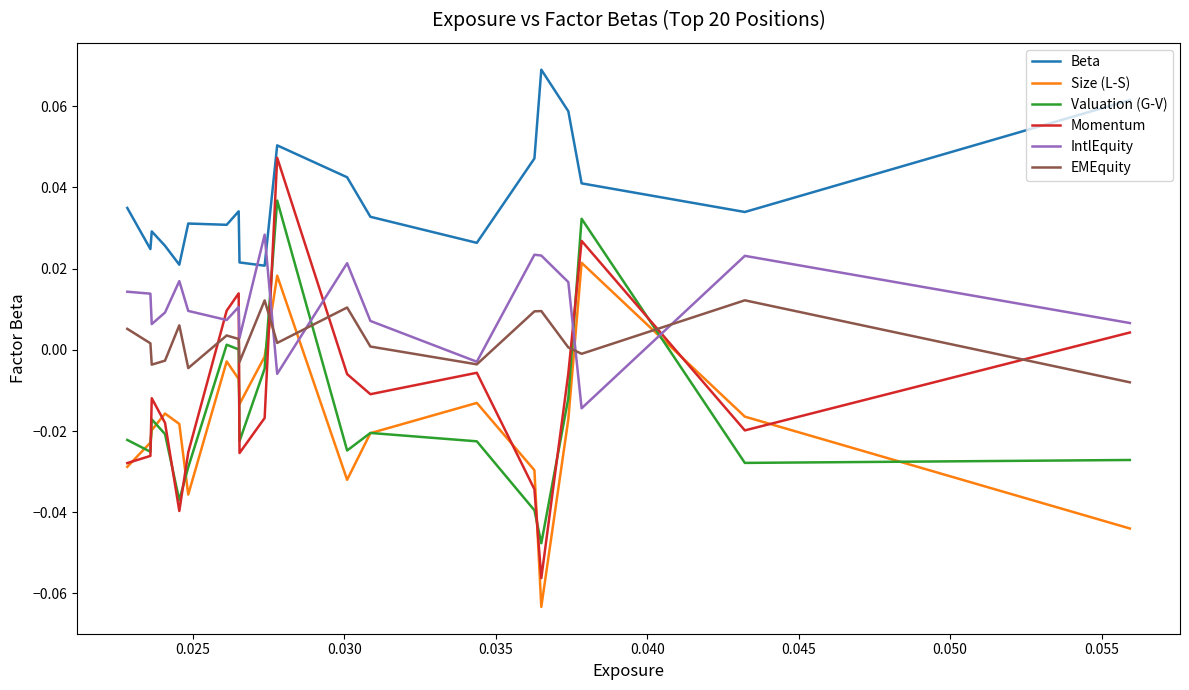

How many times do Beta and IntlEquity cross each other?

2